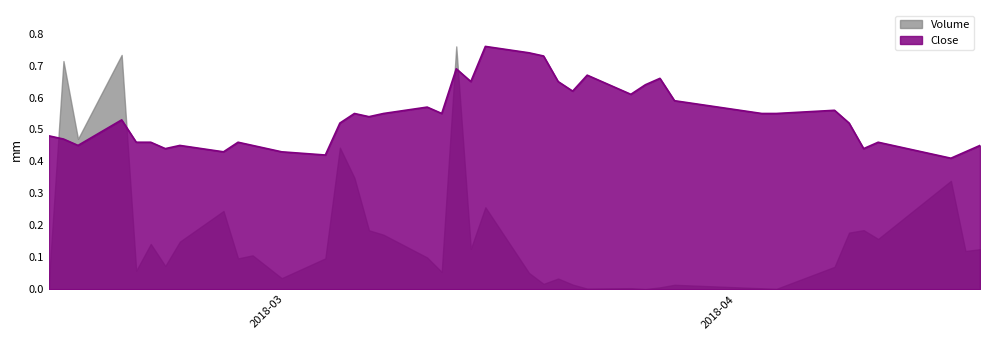

True or false: there are more than 1 points higher than both neighbors.

True